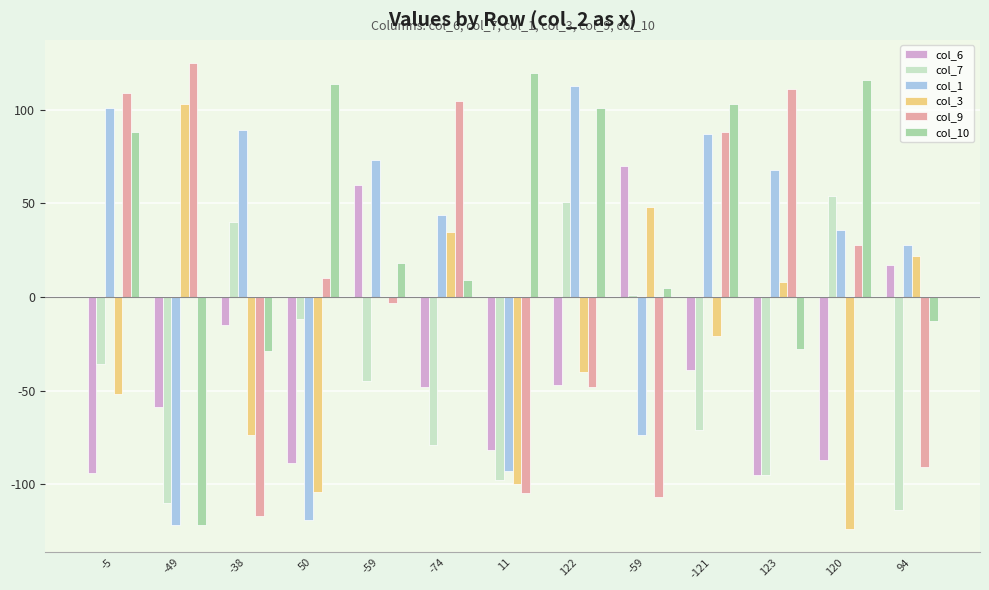

Reading right to left, what are all the values shown in this chart?

col_6: 17	-87	-95	-39	70	-47	-82	-48	60	-89	-15	-59	-94
col_7: -114	54	-95	-71	1	51	-98	-79	-45	-12	40	-110	-36
col_1: 28	36	68	87	-74	113	-93	44	73	-119	89	-122	101
col_3: 22	-124	8	-21	48	-40	-100	35	0	-104	-74	103	-52
col_9: -91	28	111	88	-107	-48	-105	105	-3	10	-117	125	109
col_10: -13	116	-28	103	5	101	120	9	18	114	-29	-122	88